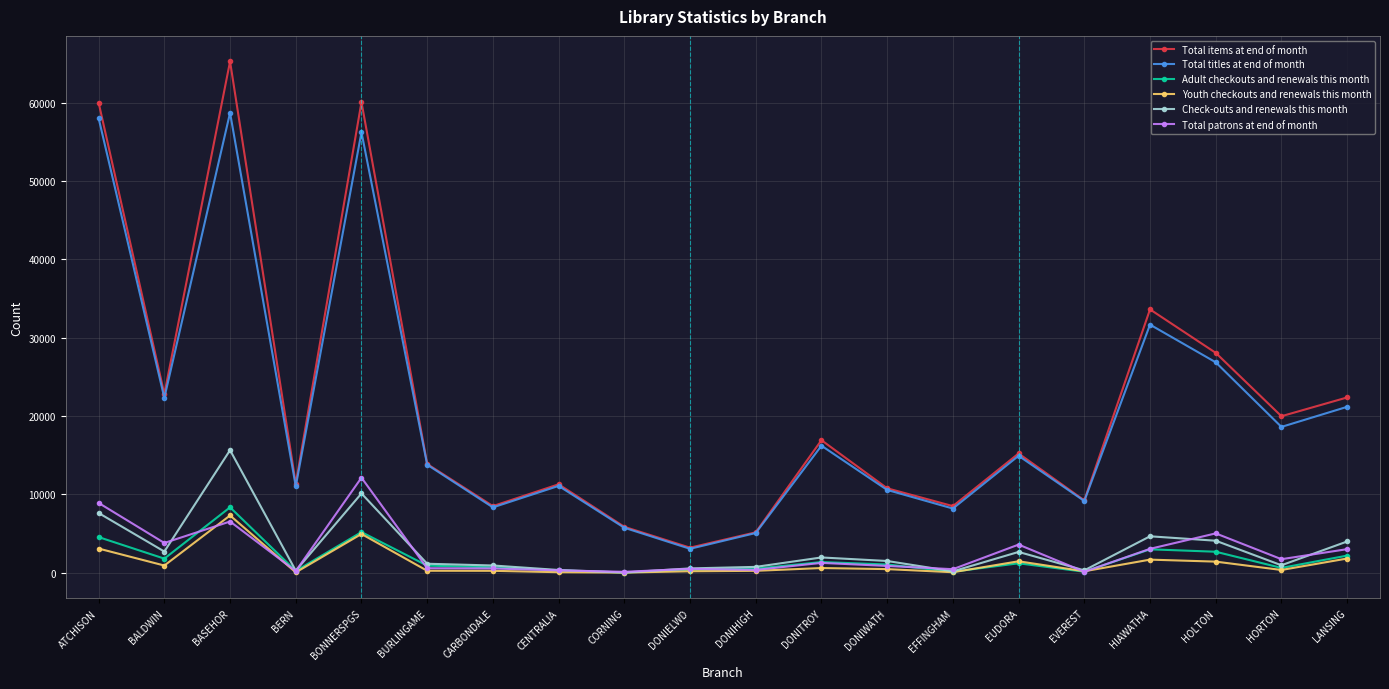

What is the difference between the maximum and minimum values in the Total titles at end of month series?

55695